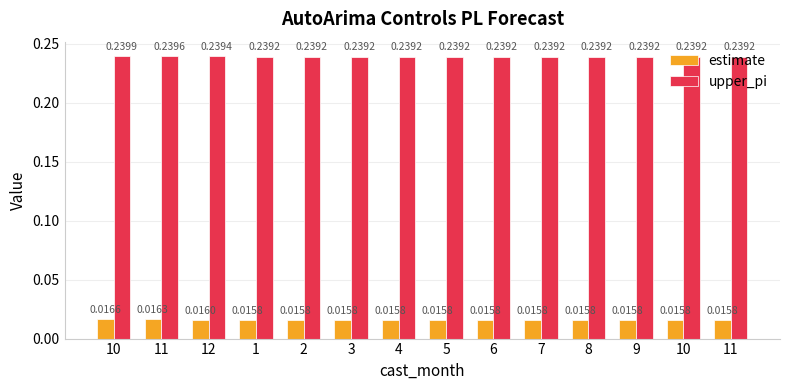

What is the label of the 2nd bar from the left?

11